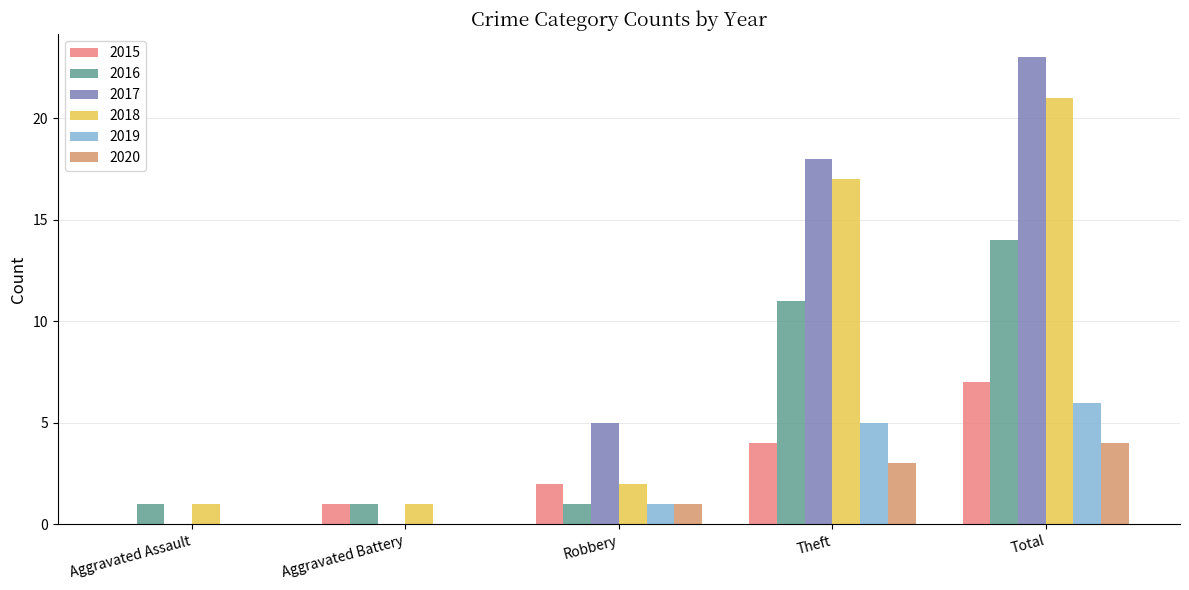

At which category is the sum across all series the highest?

Total